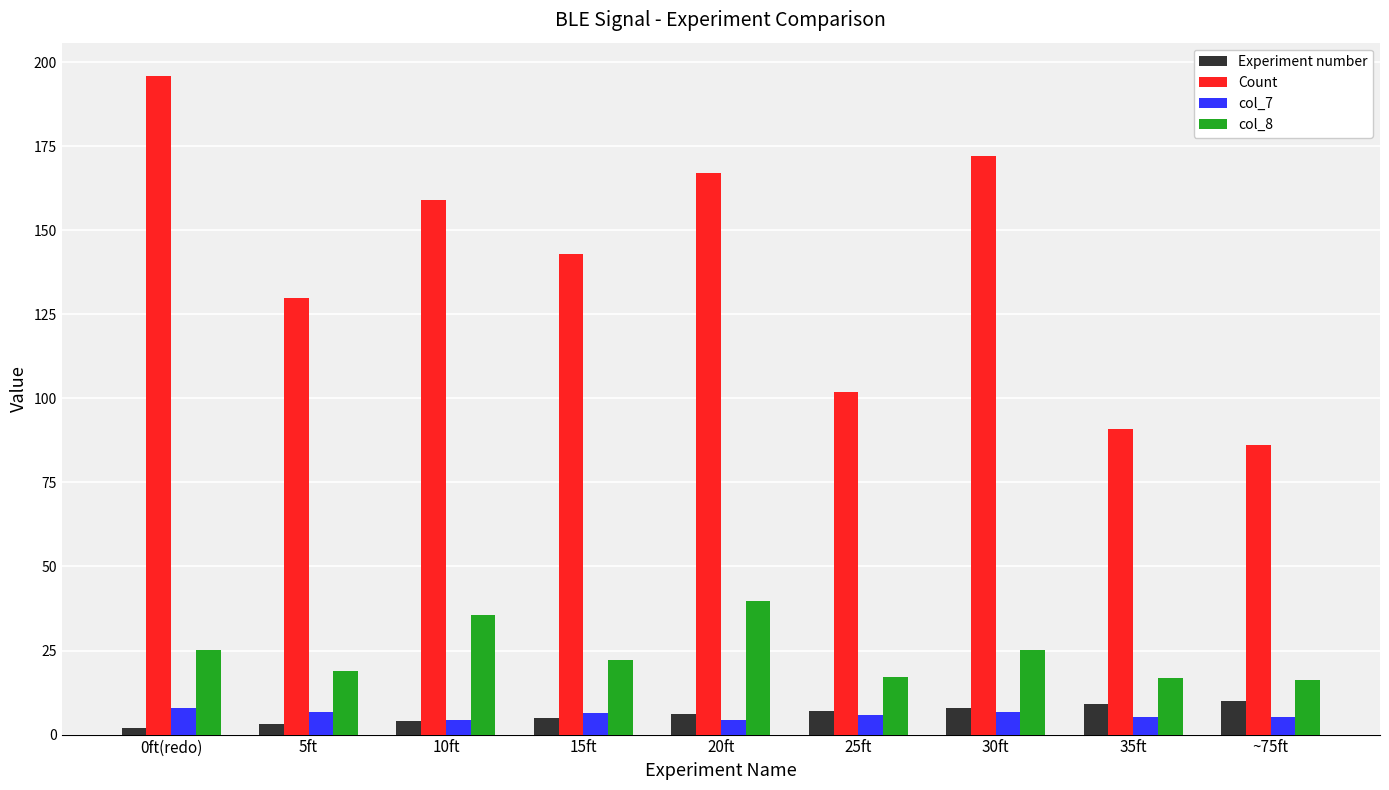

What is the value of the Count bar at the 6th from the left?

102.0